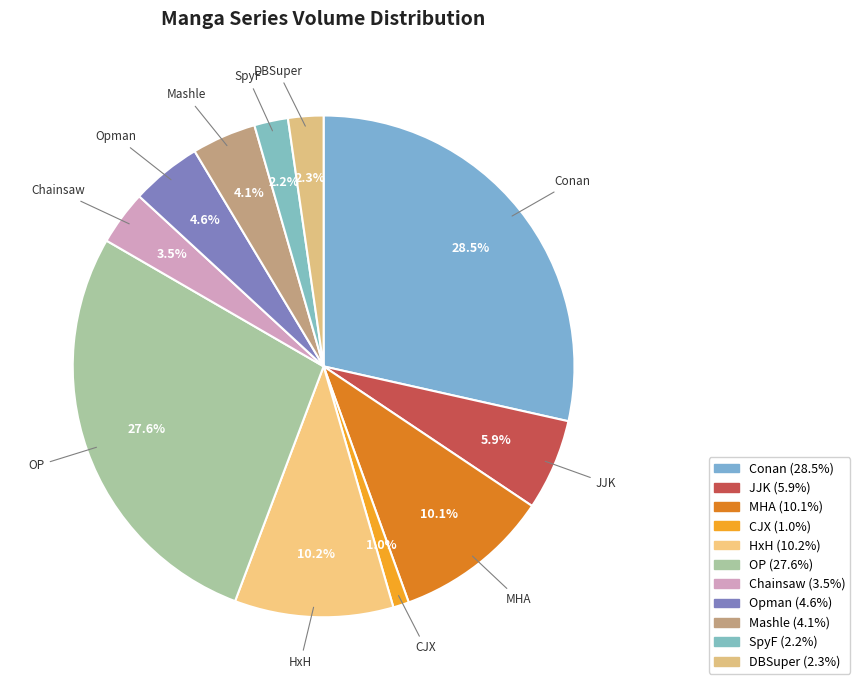

Combined, what portion of the pie is Mashle and DBSuper?

6.4%